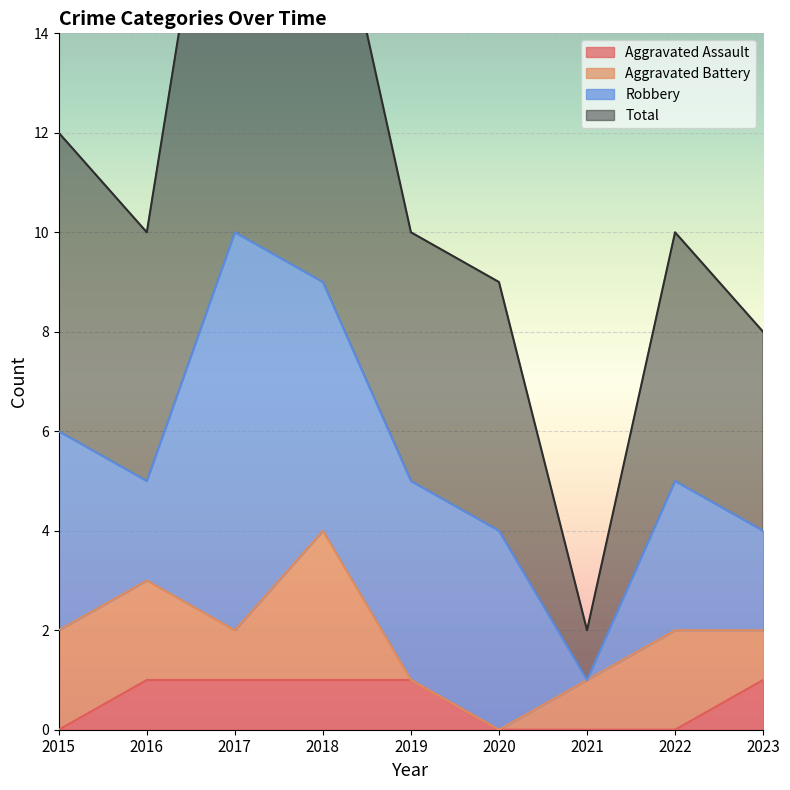

True or false: Aggravated Assault has a value of 1 at 2016.

True